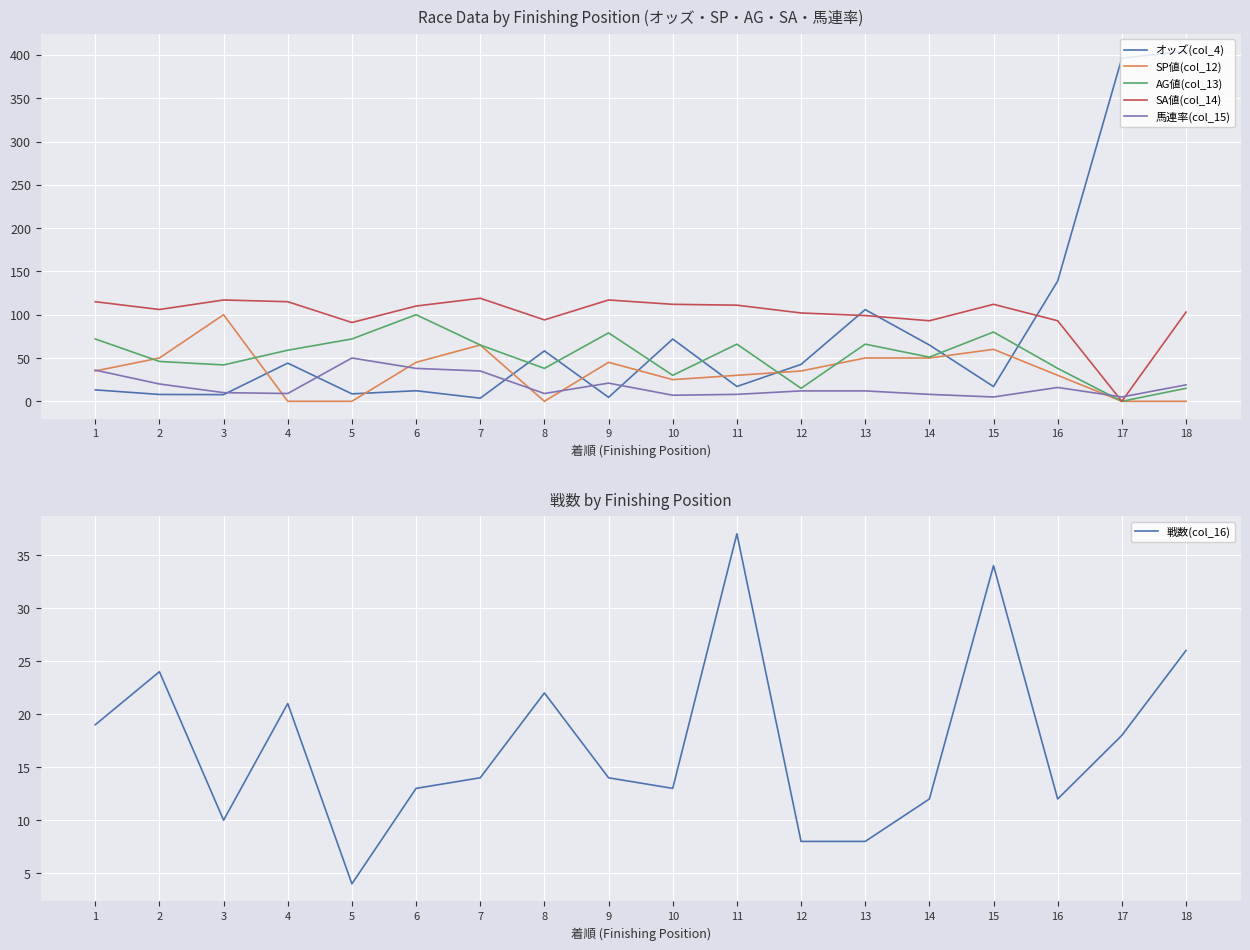

True or false: AG値(col_13) and オッズ(col_4) intersect in this chart.

True